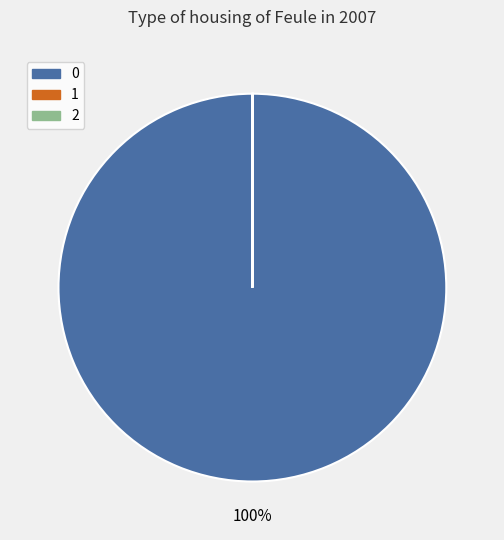

To the nearest percent, what is the average slice percentage?

33%